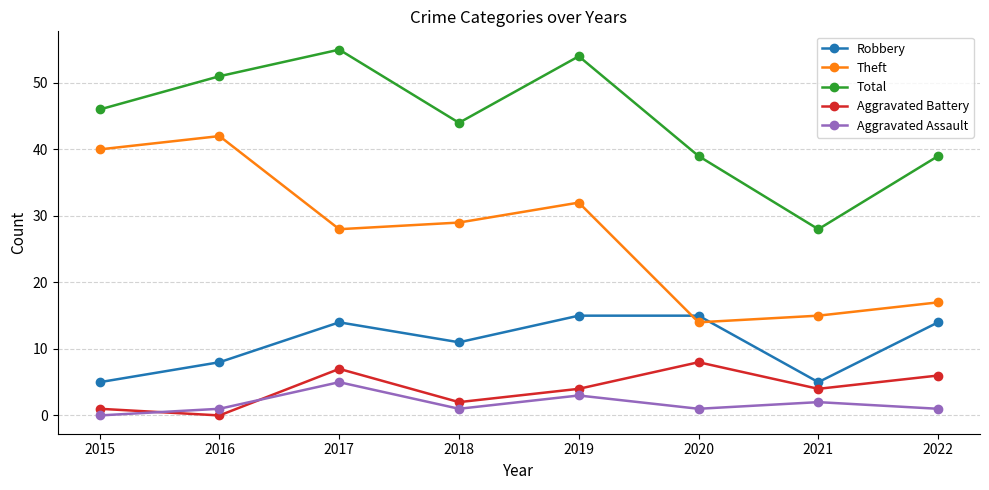

What is the maximum value for Robbery?

15